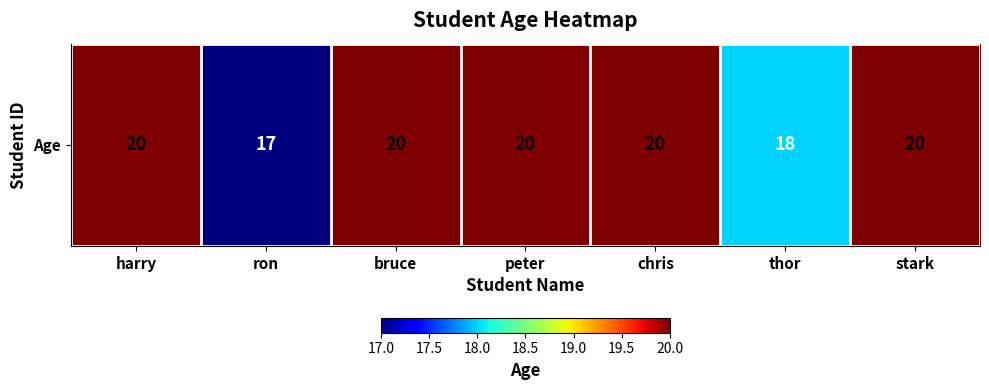

Which label corresponds to the smallest value in the chart?

ron